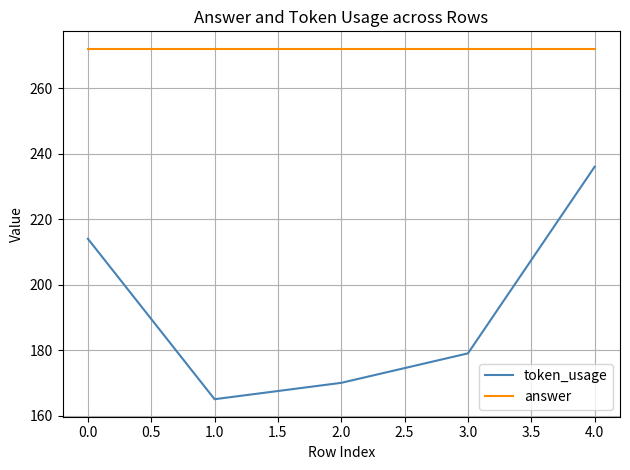

At which category is the sum across all series the highest?

4.0